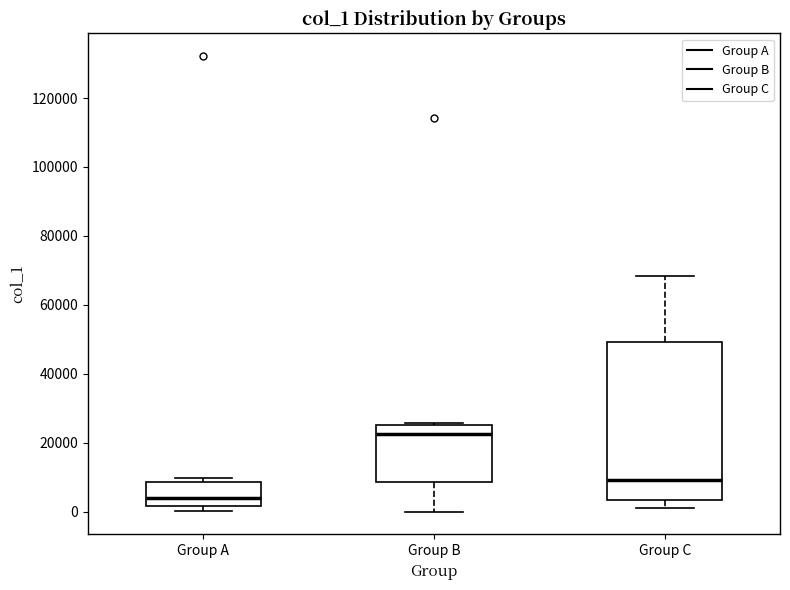

Comparing the boxes themselves (not the whiskers), which one is the tallest?

Group C